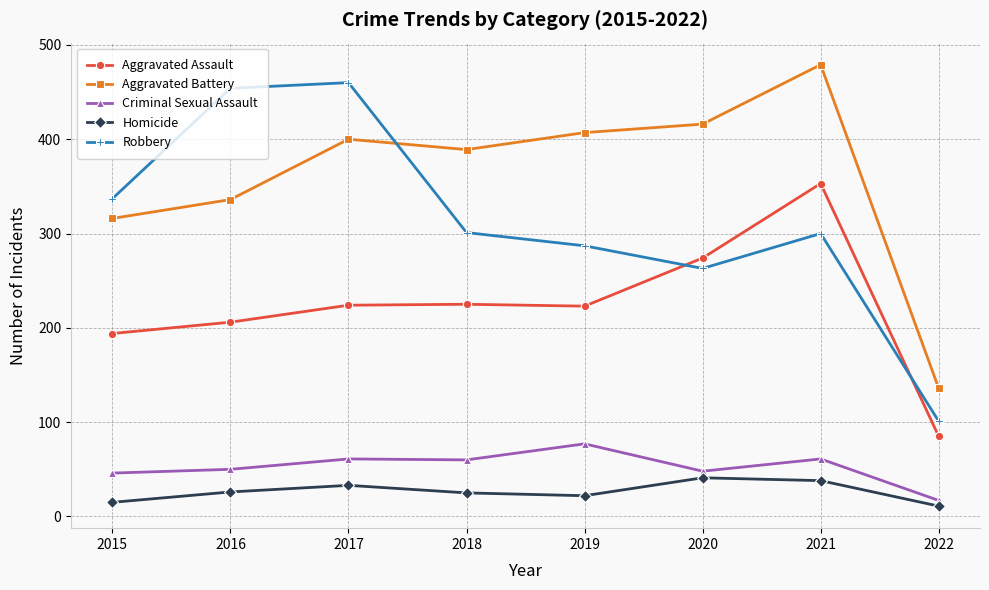

True or false: Aggravated Battery has a value of 479 at 2021.

True